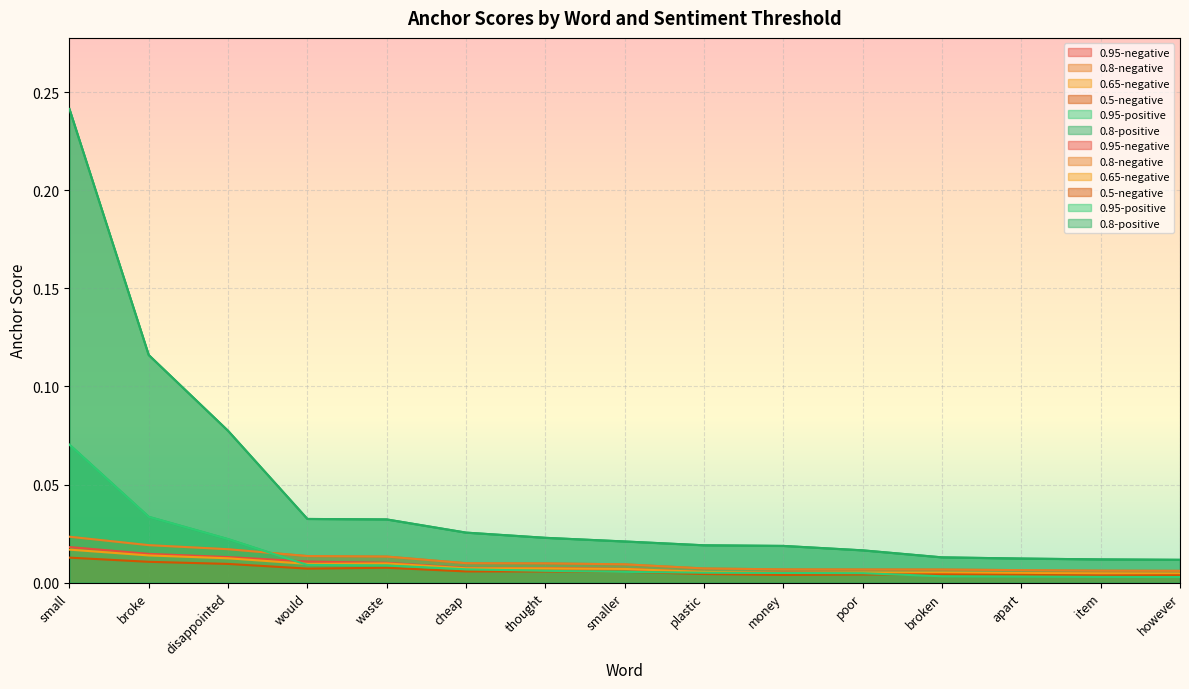

Between however and smaller, which is larger?

smaller